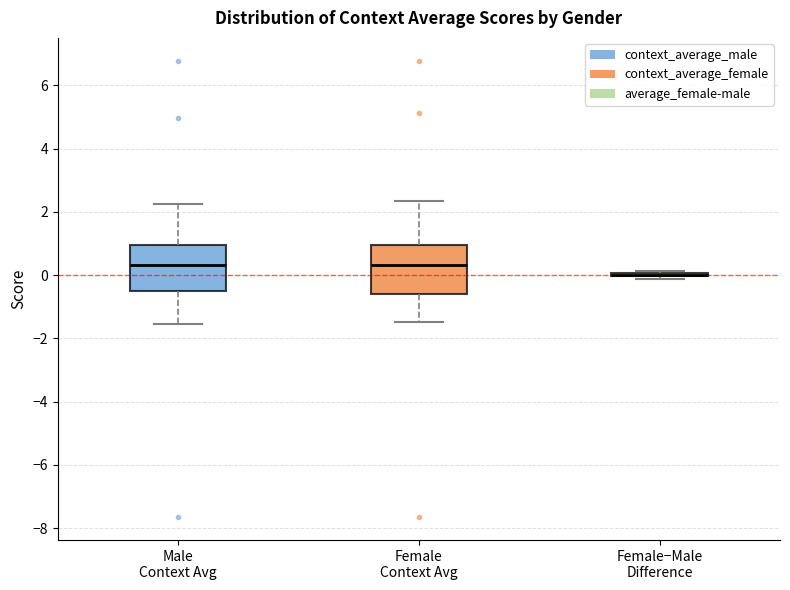

Reading left to right, transcribe this box plot: for each box, give where its median line is, the range the box spans, and where its two whiskers end, as read against the y-axis. The values are not printed on the chart, so give them approximately, as read against the axis.

Male Context Avg: median 0.4, box -0.6 to 1.0, whiskers -1.6 to 2.2
Female Context Avg: median 0.4, box -0.6 to 1.0, whiskers -1.4 to 2.4
Female−Male Difference: box collapsed to a line at 0.0, whiskers -0.2 to 0.2